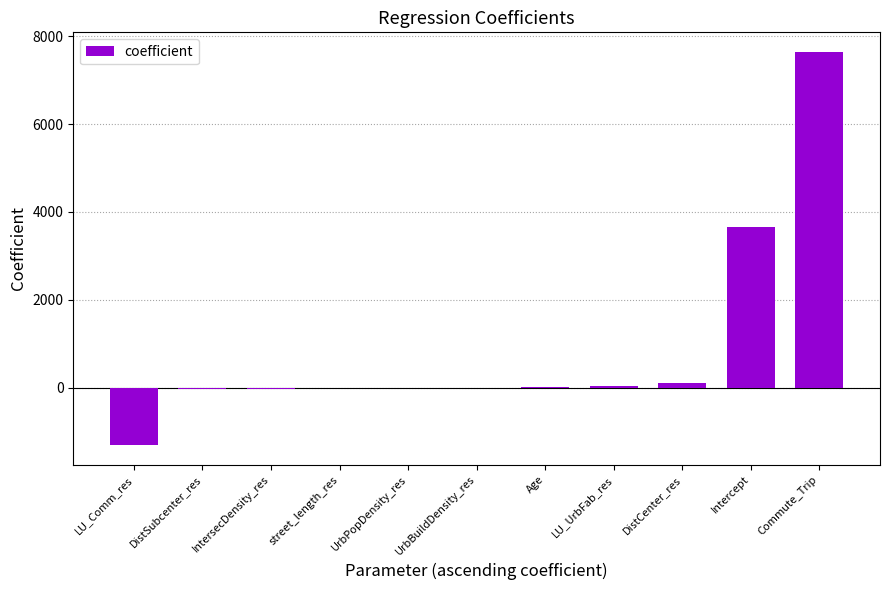

Which has a higher value, street_length_res or LU_Comm_res?

street_length_res